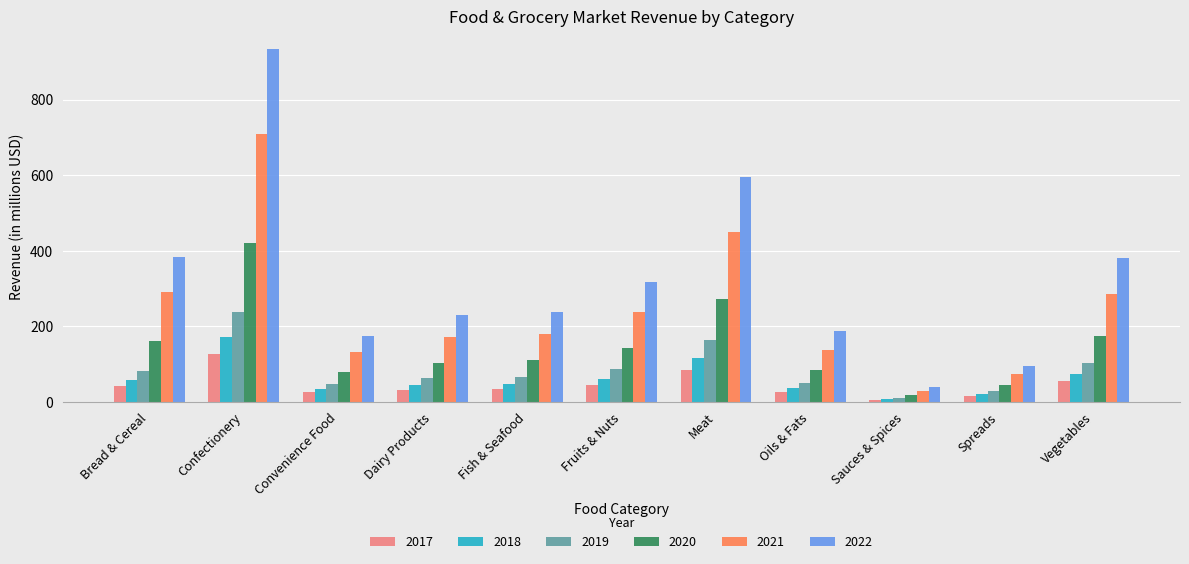

What is the total value across all series at Confectionery?

2597.0